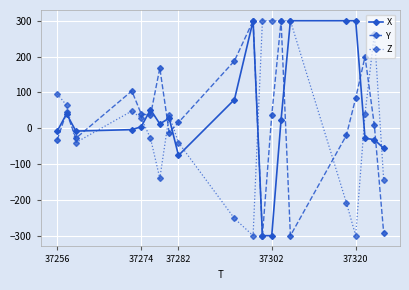

True or false: Z has more than 1 interior local peaks.

True